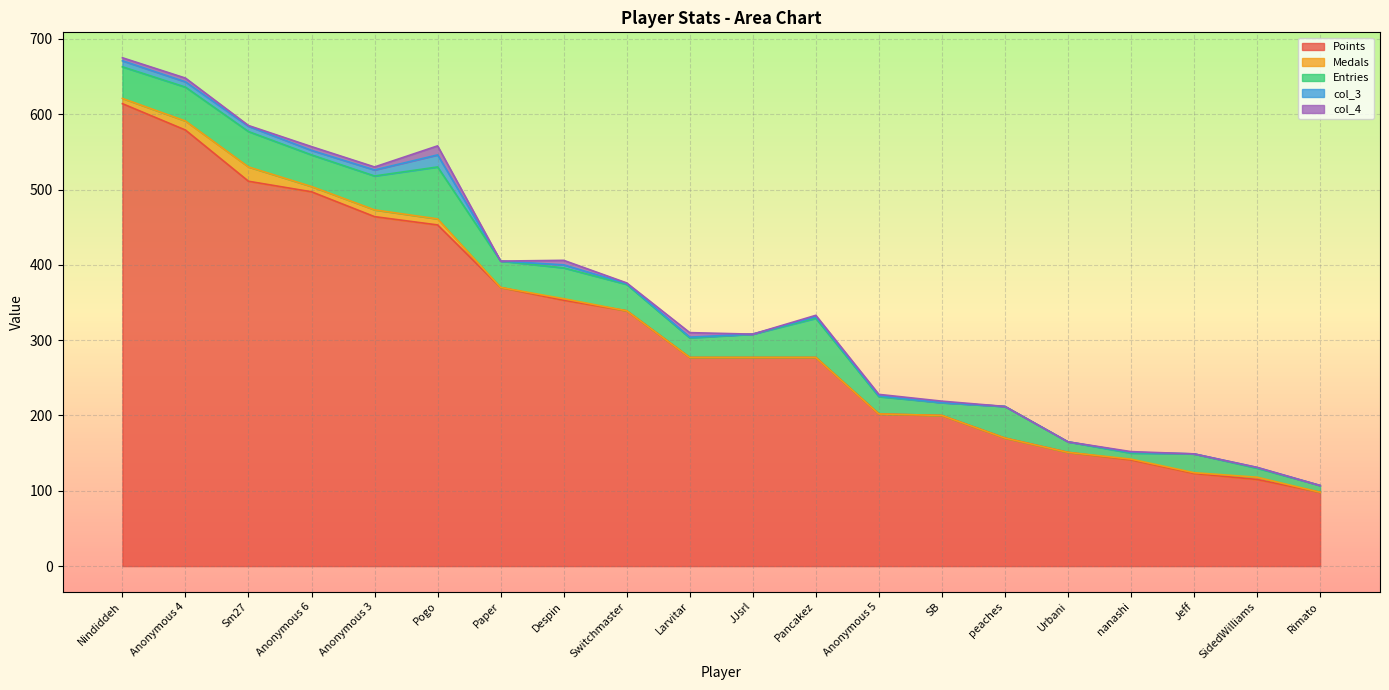

True or false: Entries and Points cross at least once.

False